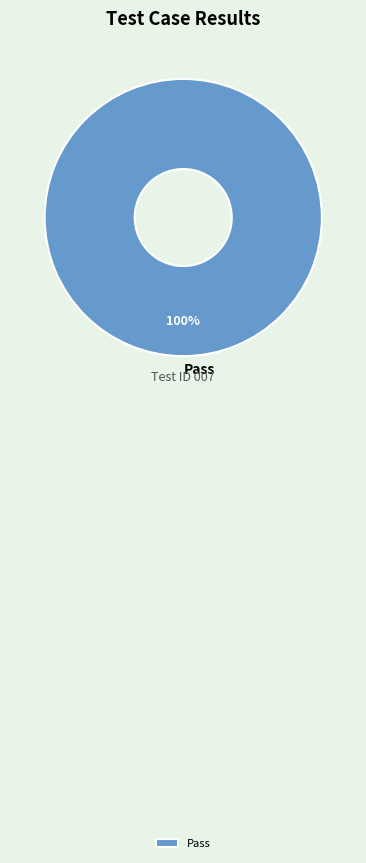

To the nearest percent, what percentage of the pie is Pass?

100%